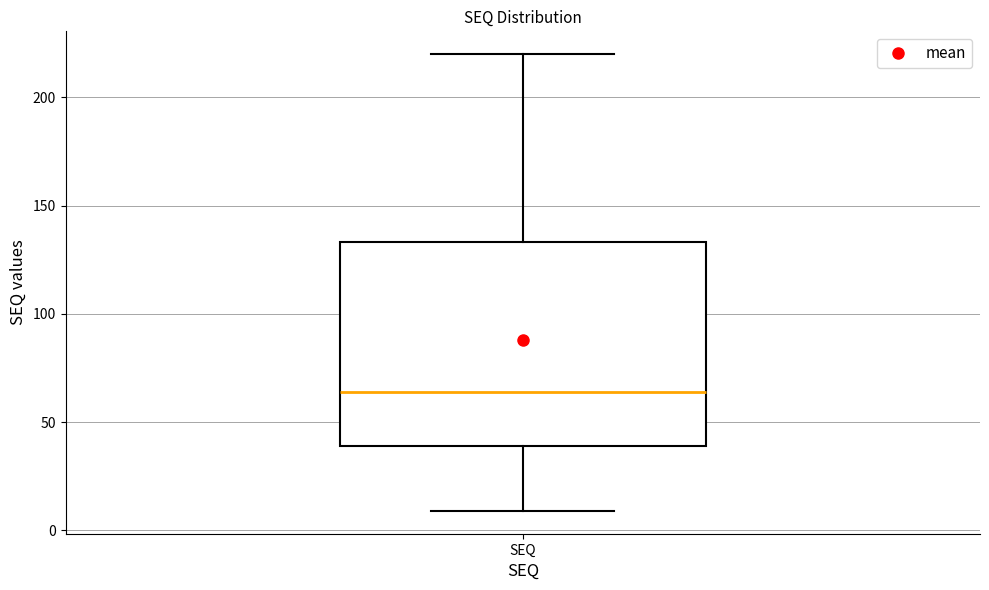

Transcribe this box plot: give where the median line is, the range the box spans, and where the two whiskers end, as read against the y-axis. The values are not printed on the chart, so give them approximately, as read against the axis.

median 65, box 40 to 135, whiskers 10 to 220